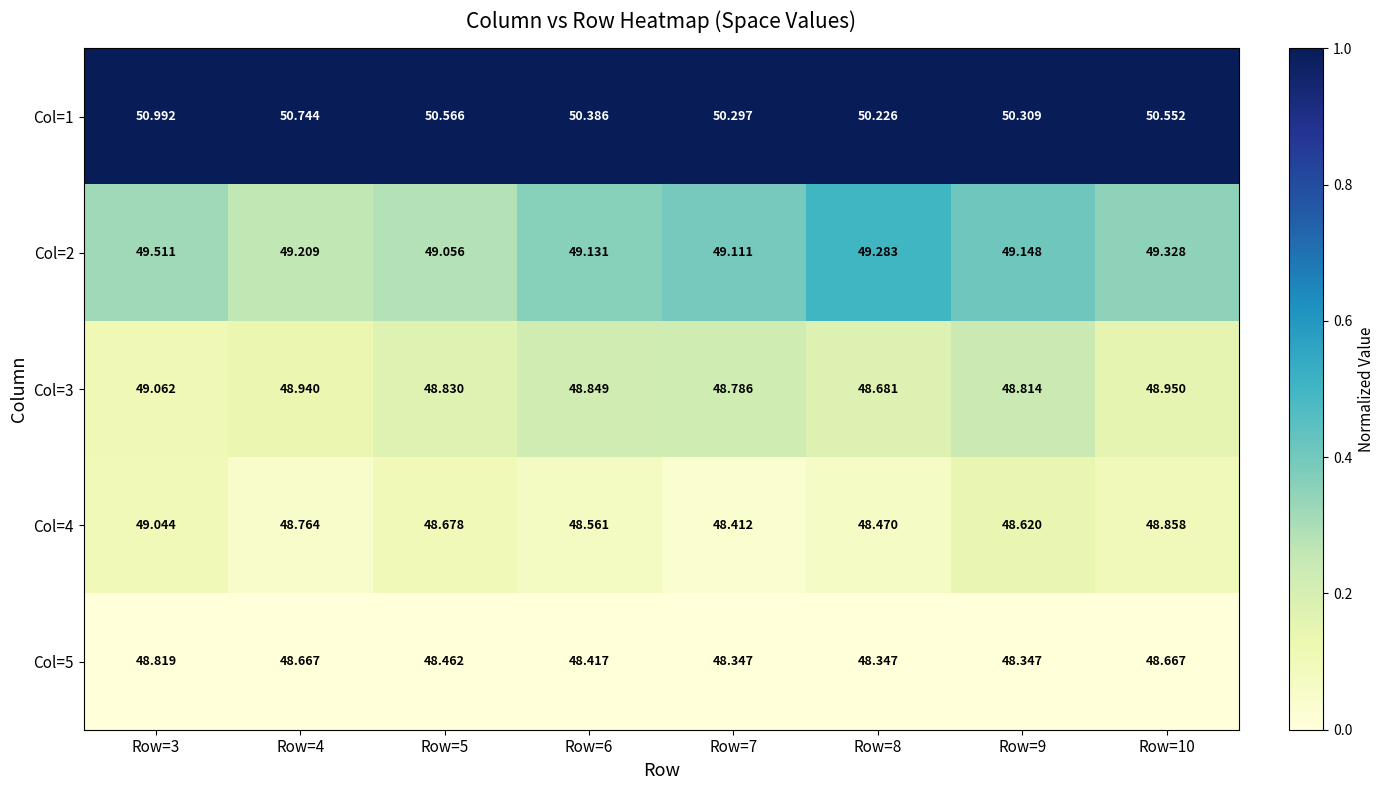

What is the maximum value shown in the chart?

51.0